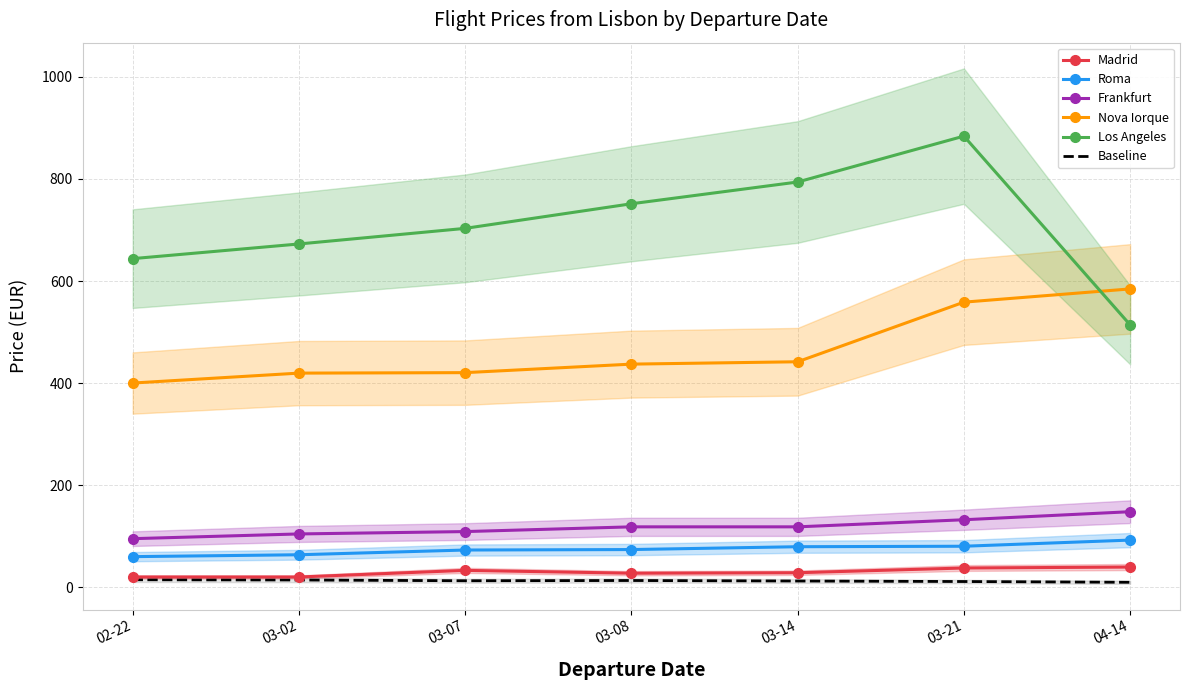

What is the lowest value of the Madrid series?

20.4